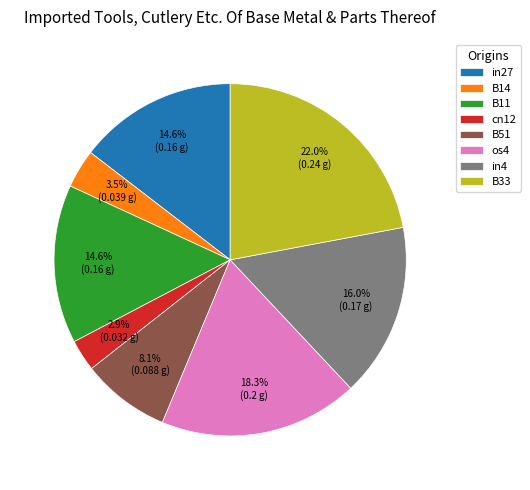

Is the sum of in27 and os4 greater than half?

No